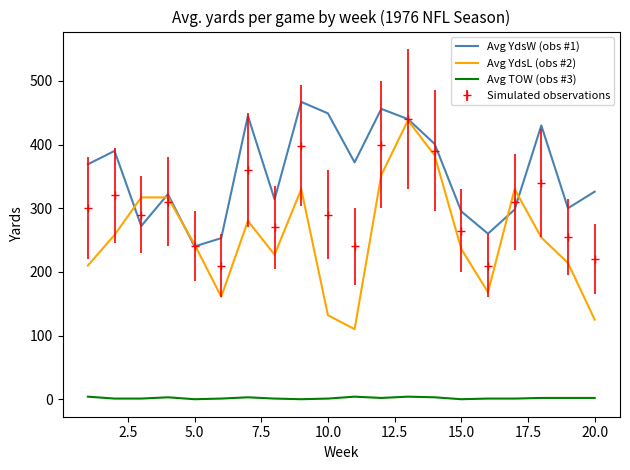

What are all the series names shown in the legend?

Avg YdsW (obs #1), Avg YdsL (obs #2), Avg TOW (obs #3), Simulated observations